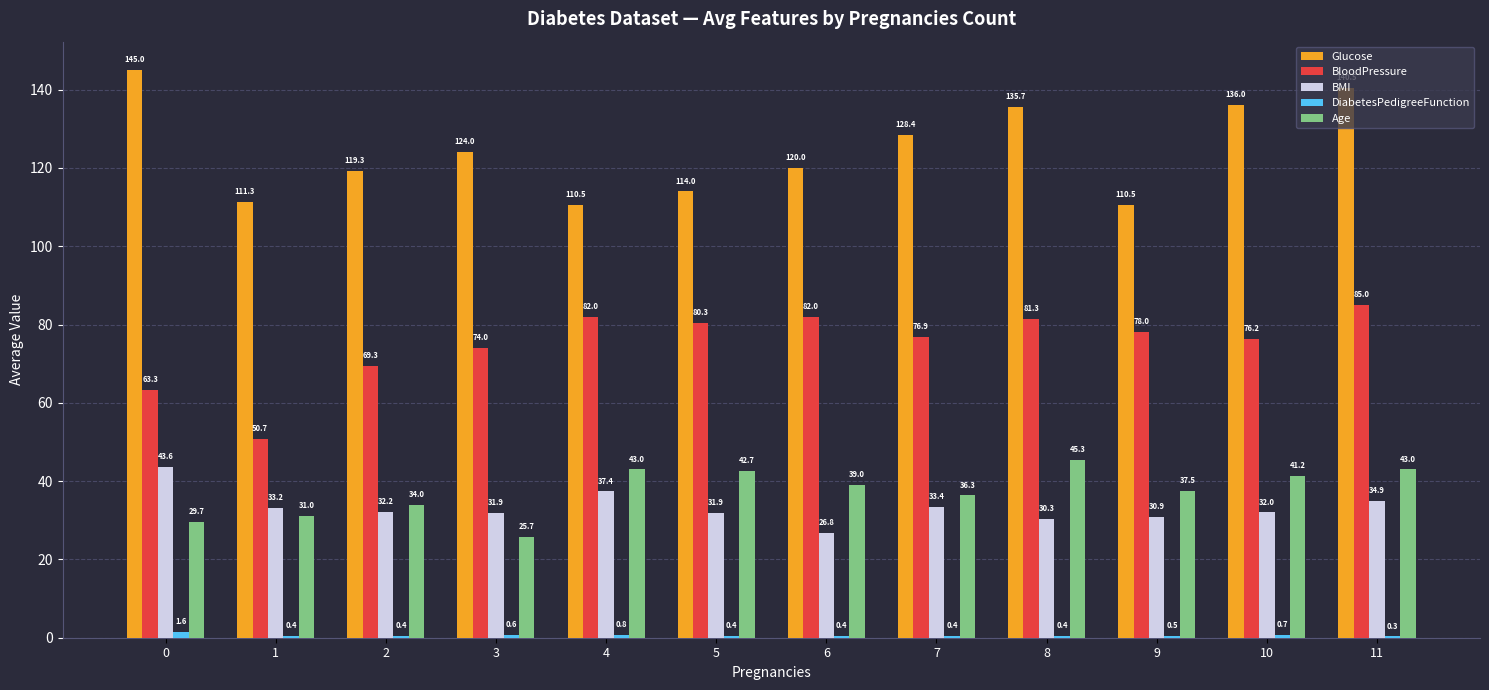

Where is Glucose nearest to the value 127?

7